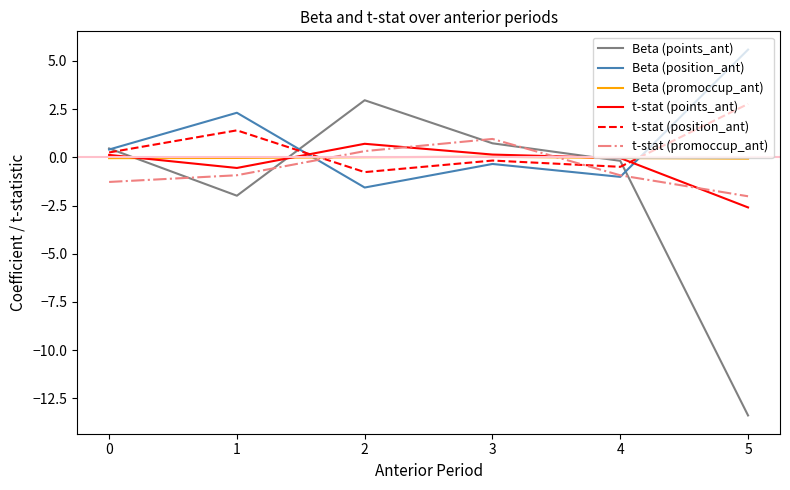

At which label is Beta (points_ant) closest to -5?

1